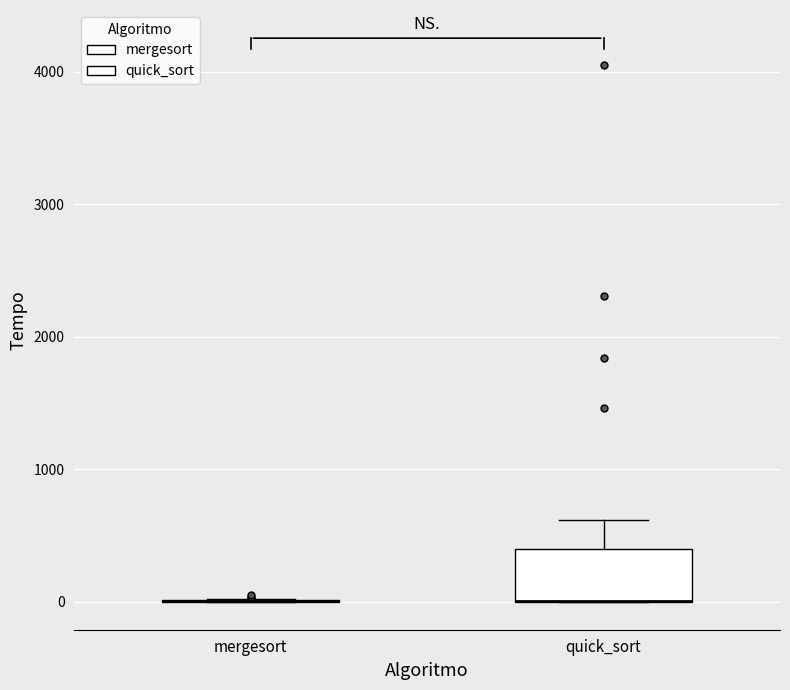

Reading left to right, read every box against the y-axis: the position of its median line, the range the box covers, and the ends of its whiskers. The values are not printed on the chart, so give them approximately, as read against the axis.

mergesort: box collapsed to a line at 0, whiskers 0 to 0
quick_sort: median 0 (drawn on the box's lower edge), box 0 to 400, whiskers 0 to 600